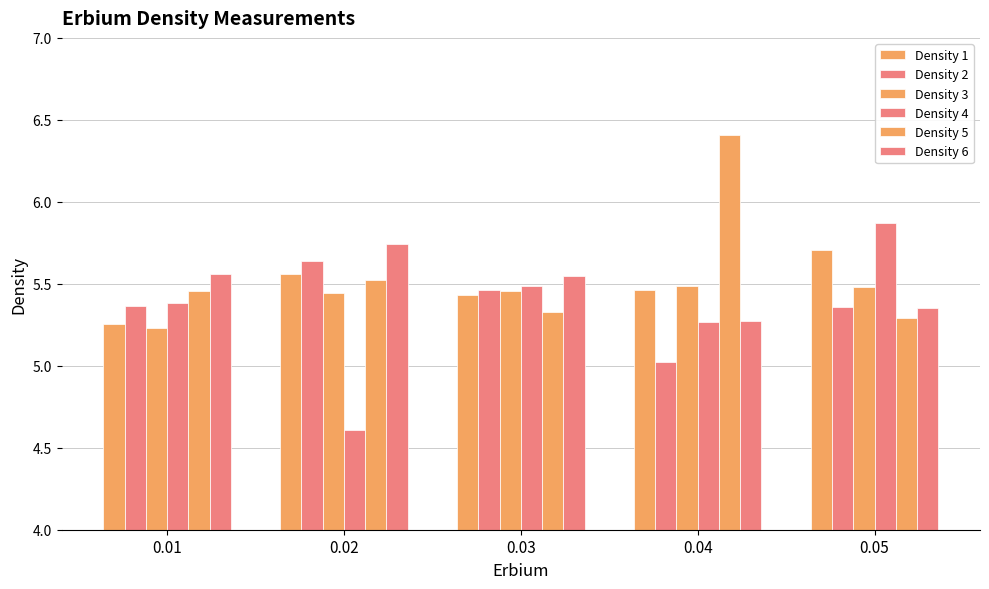

How many groups of bars are there?

5